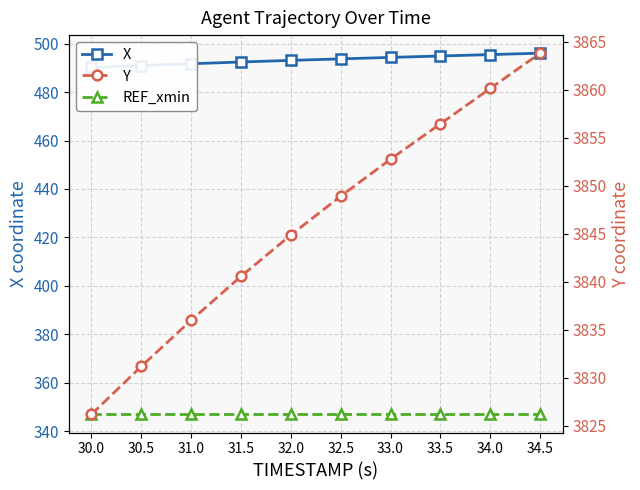

How many categories are shown in the chart?

10